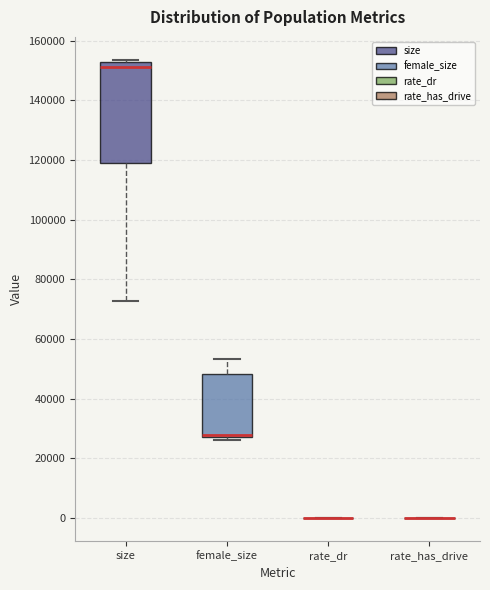

Which box is the tallest, from its lower edge to its upper edge?

size